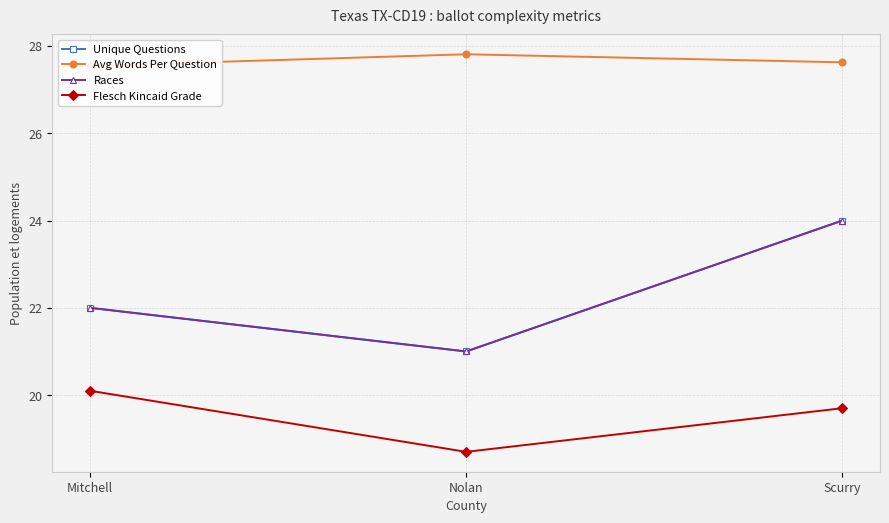

What is the spread (max minus min) of values at Mitchell?

7.4